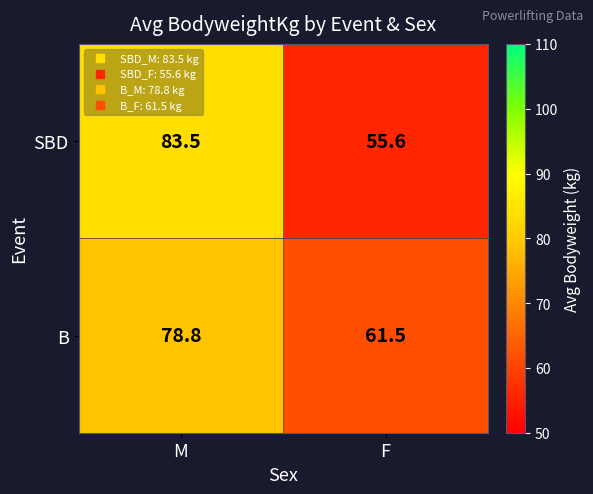

The value of B at M is 33.2. True or false?

False